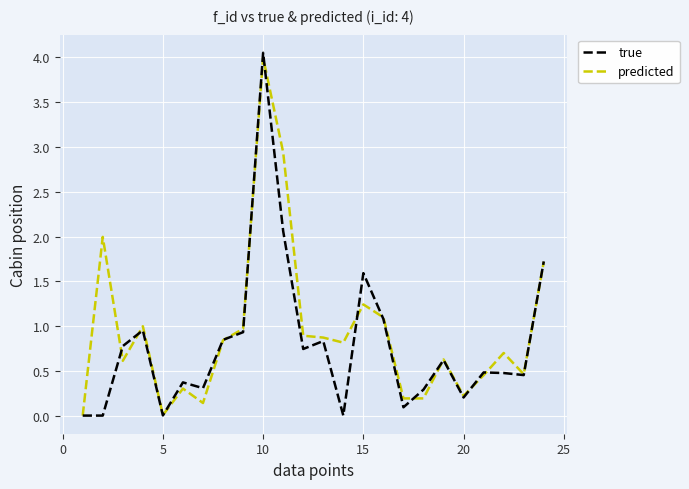

Which series has the widest spread of values?

true